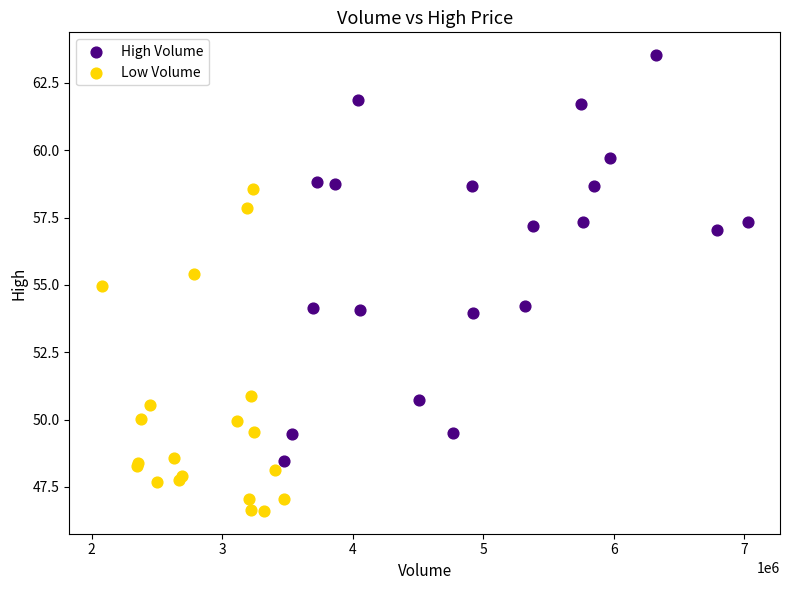

Which series has the widest spread of Y values?

High Volume